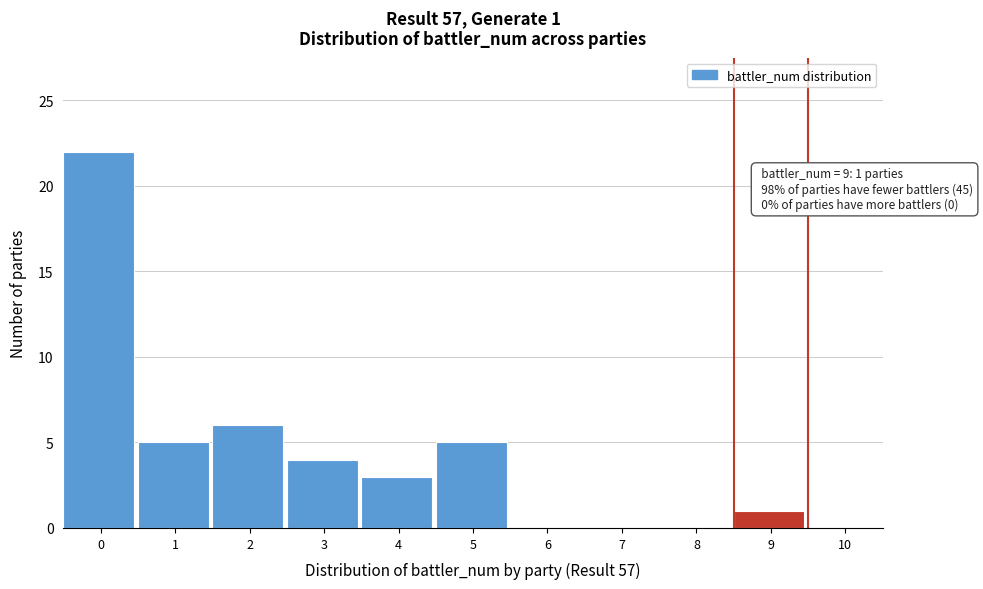

Reading left to right, what are all the values shown in this chart?

0=22	1=5	2=6	3=4	4=3	5=5	6=0	7=0	8=0	9=1	10=0